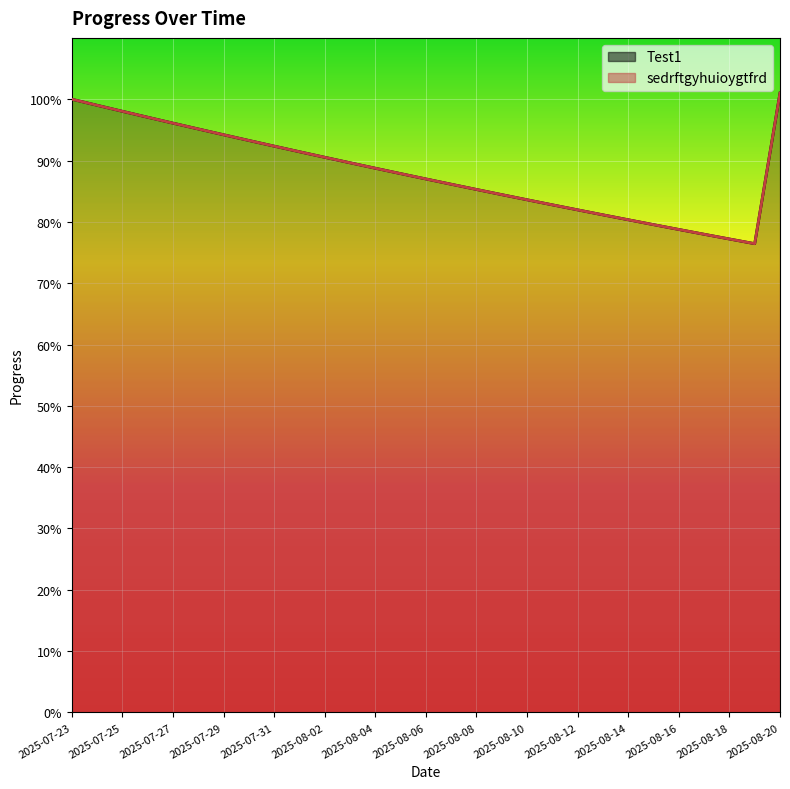

Which has a higher value, 2025-08-20 or 2025-08-09?

2025-08-20